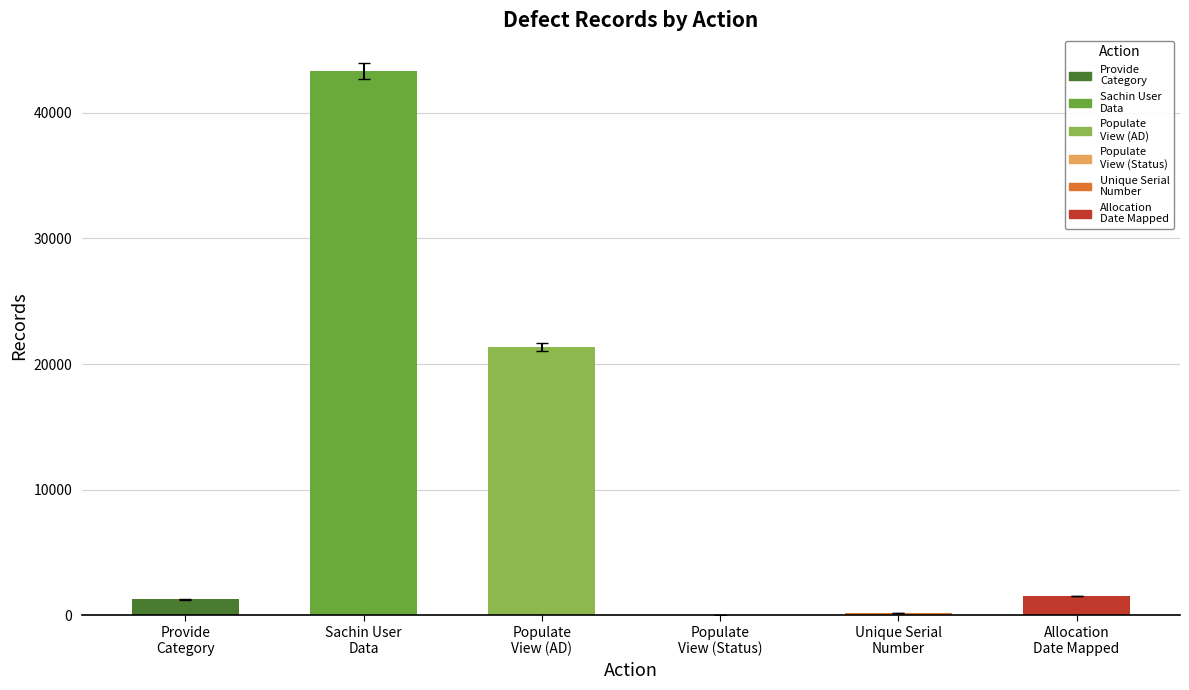

What is the sum of the values at data to be populated in view (Status) and Provide Category in View?

1268